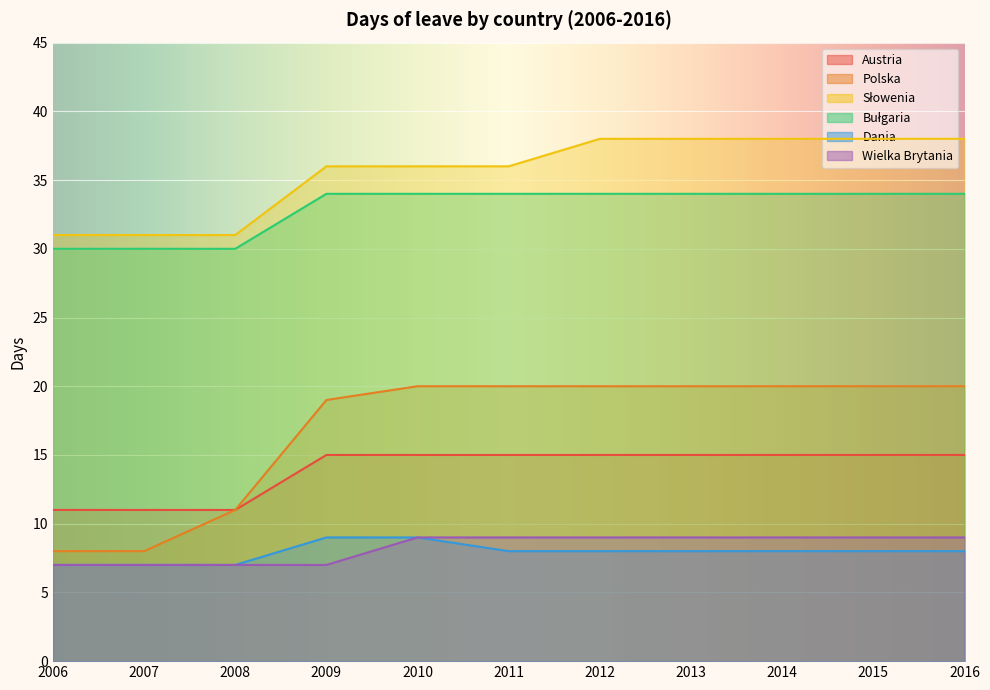

Is the value of Wielka Brytania at 2012 greater than the value of Bułgaria at 2007?

No